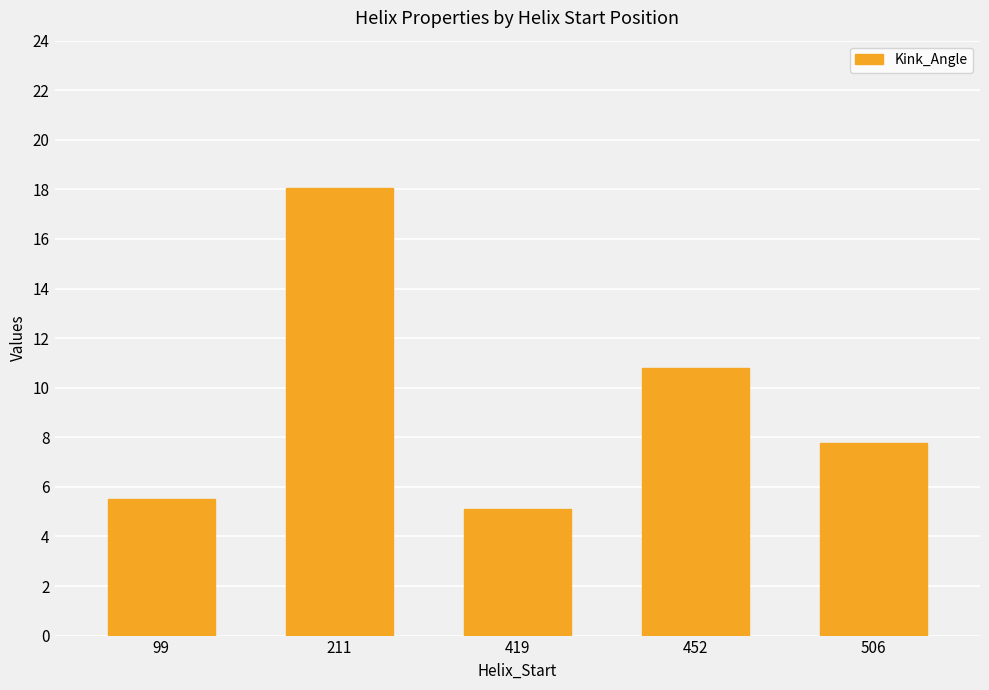

What is the difference between the values at 452 and 211?

7.3